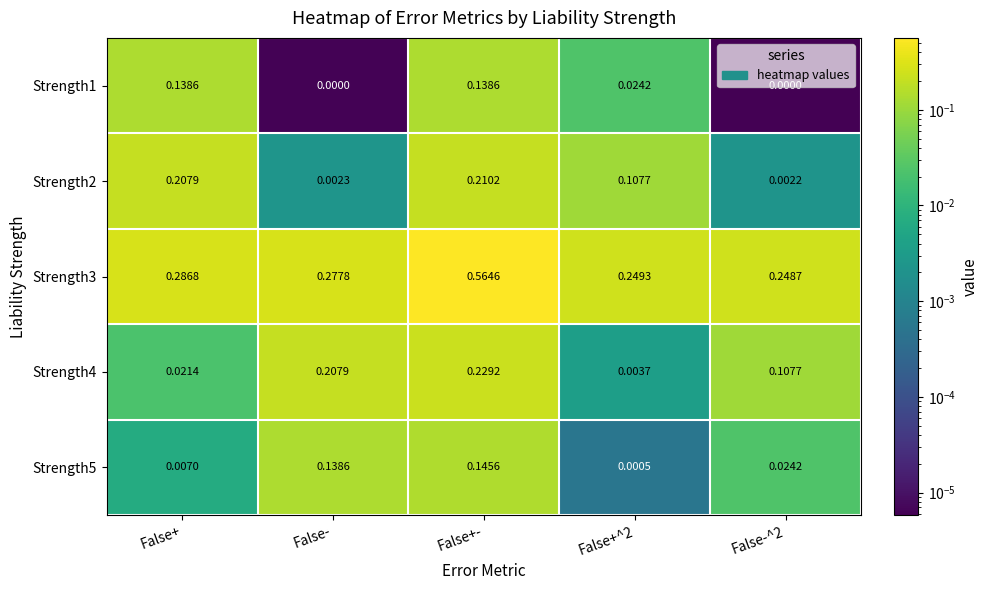

At which category is the sum across all series the highest?

False+-